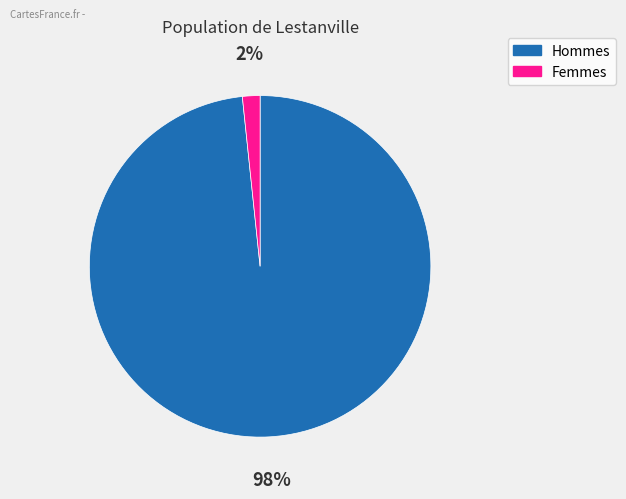

The Femmes slice represents 2% of the pie. True or false?

True